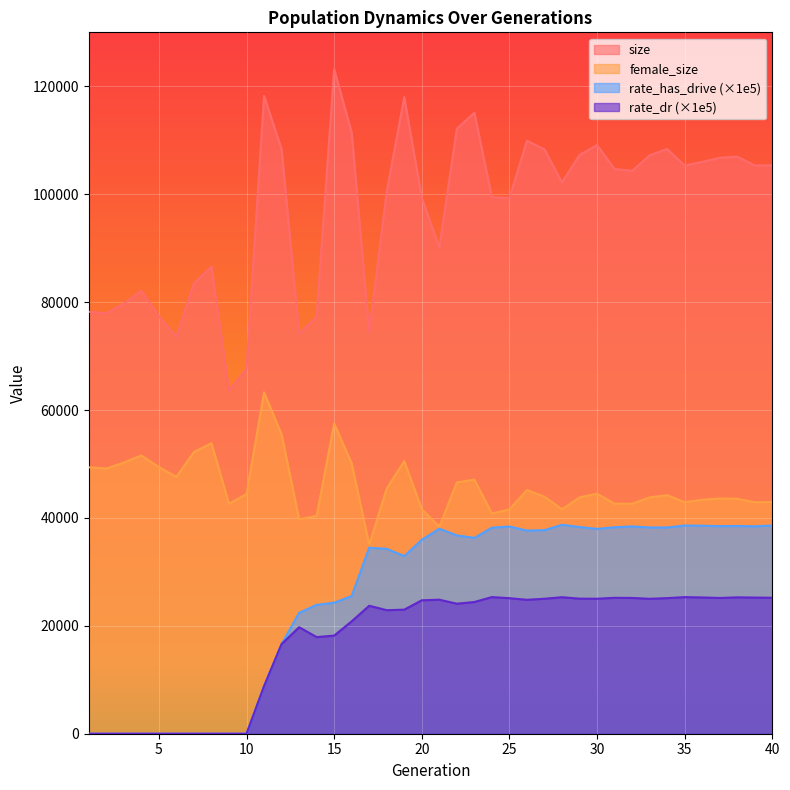

At which label does rate_dr first exceed 24410?

20